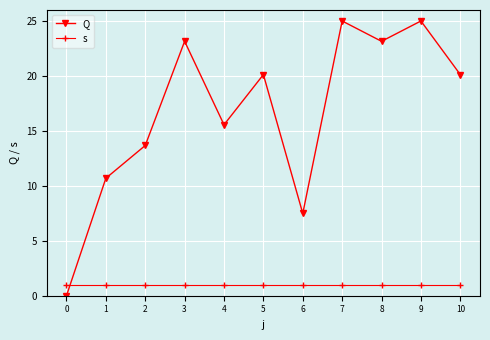

Which series has the largest total across all categories?

Q